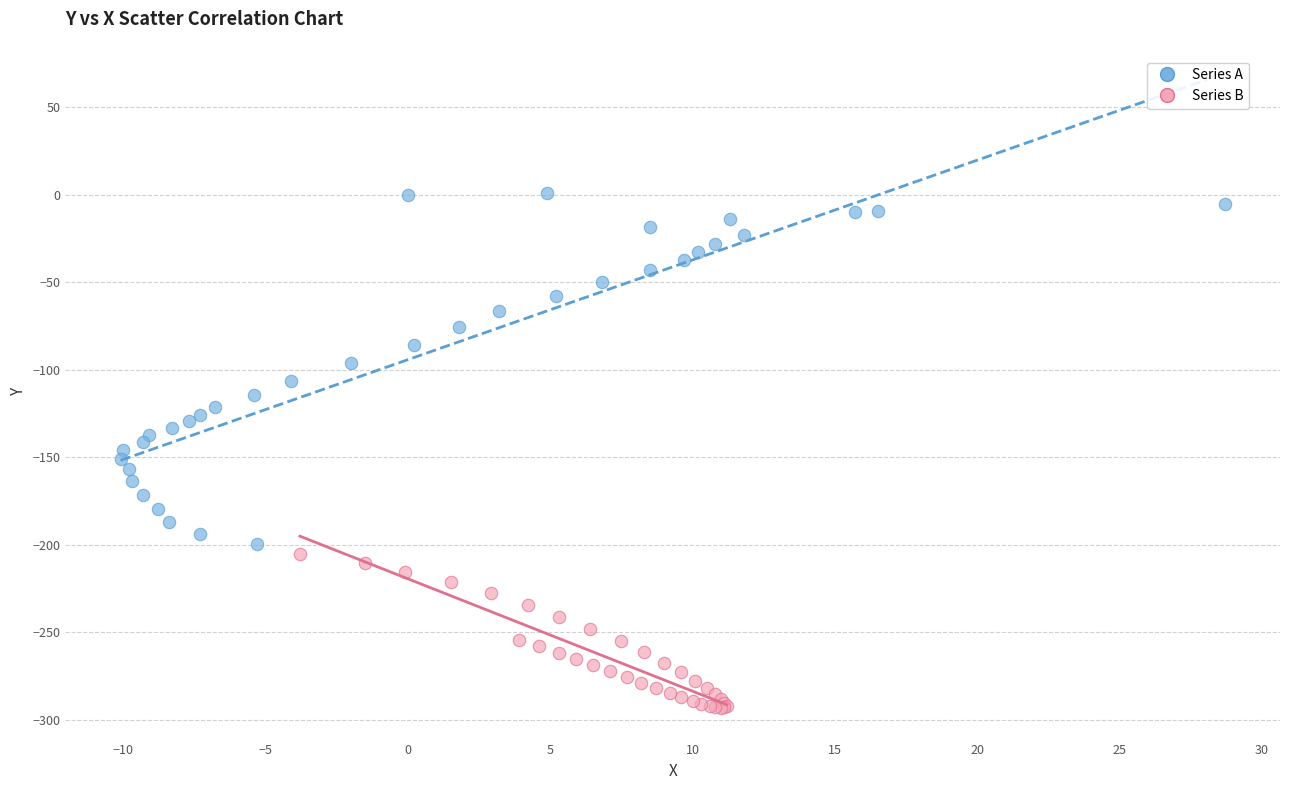

Which series has the largest Y range (max minus min)?

Series A